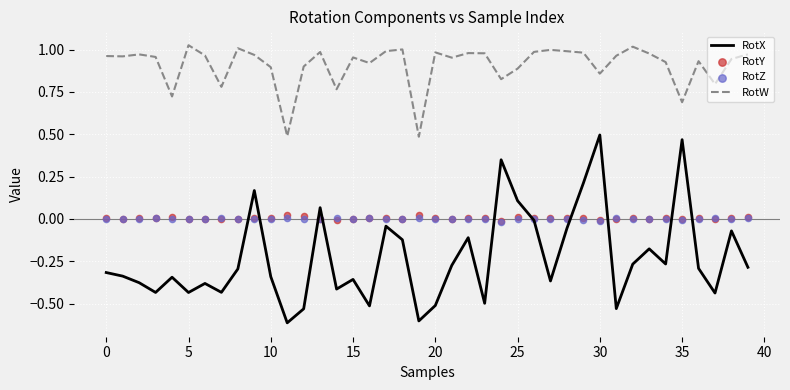

What is the total value across all series at 28?

0.9